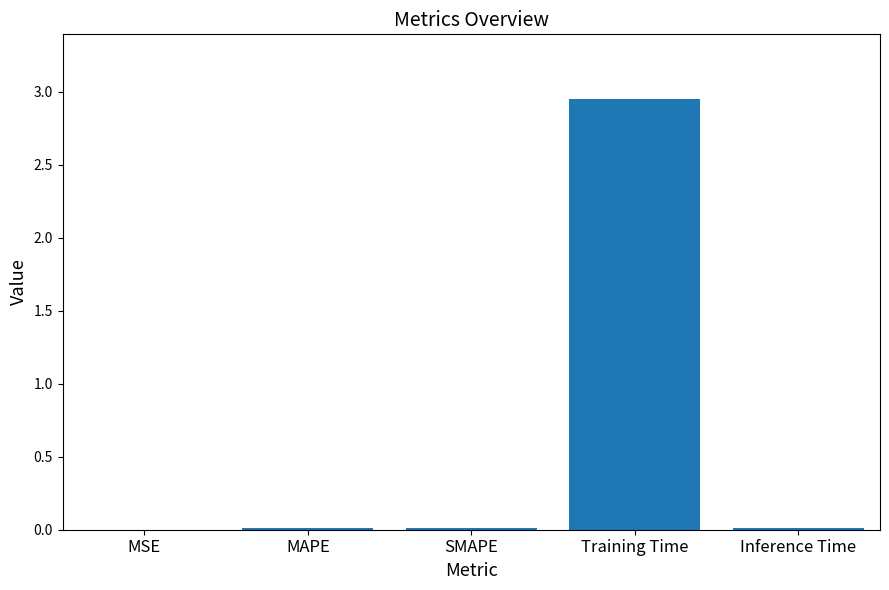

What is the sum of all values?

3.0